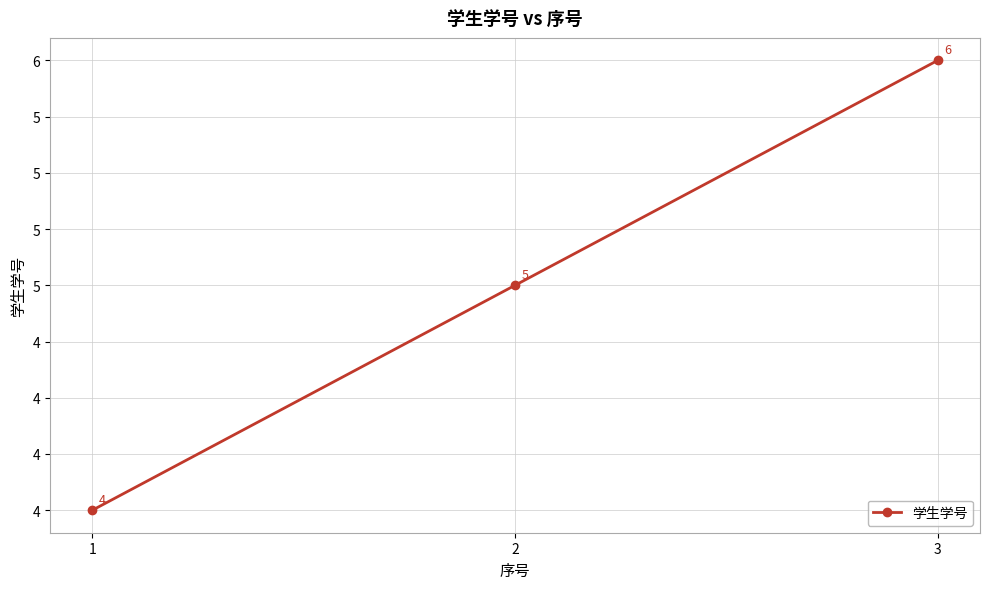

List the labels in order of value, largest first.

3, 2, 1